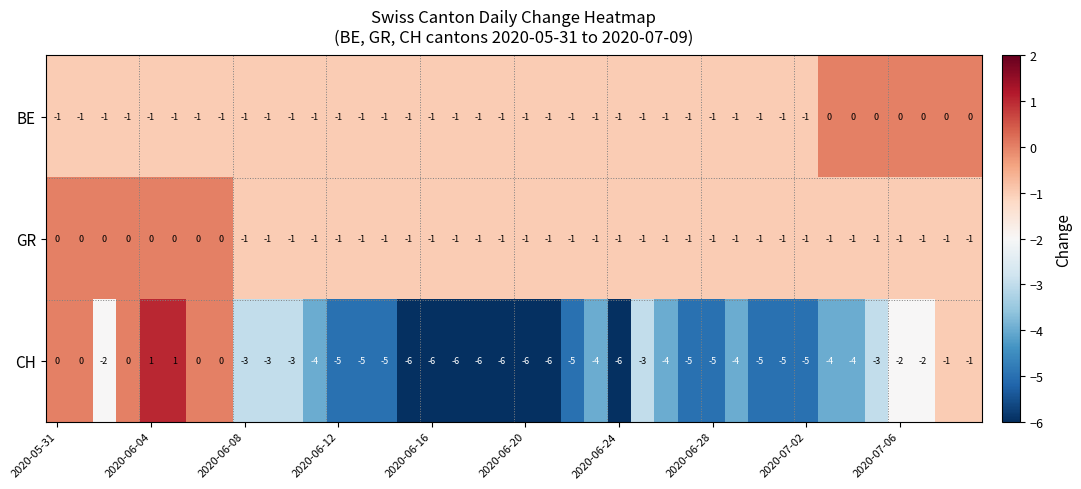

How many CH values are between -5 and -2?

23